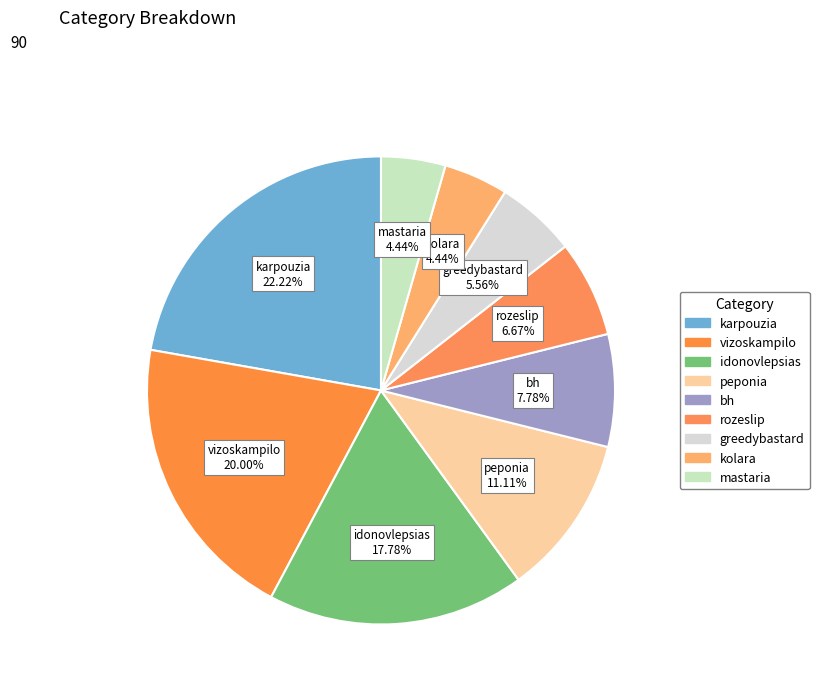

How many segments does this pie chart have?

9